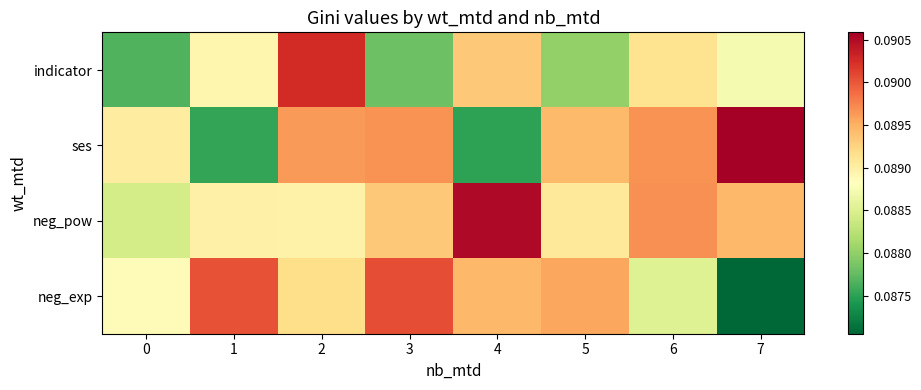

What is the minimum value shown in the chart?

0.1